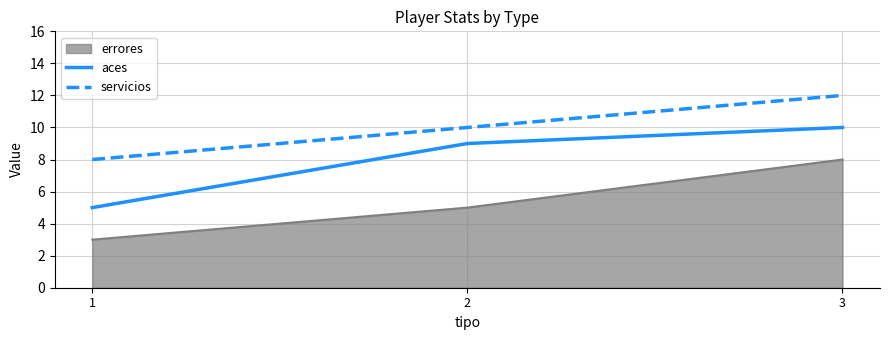

What is the sum of the aces values at 3 and 2?

19